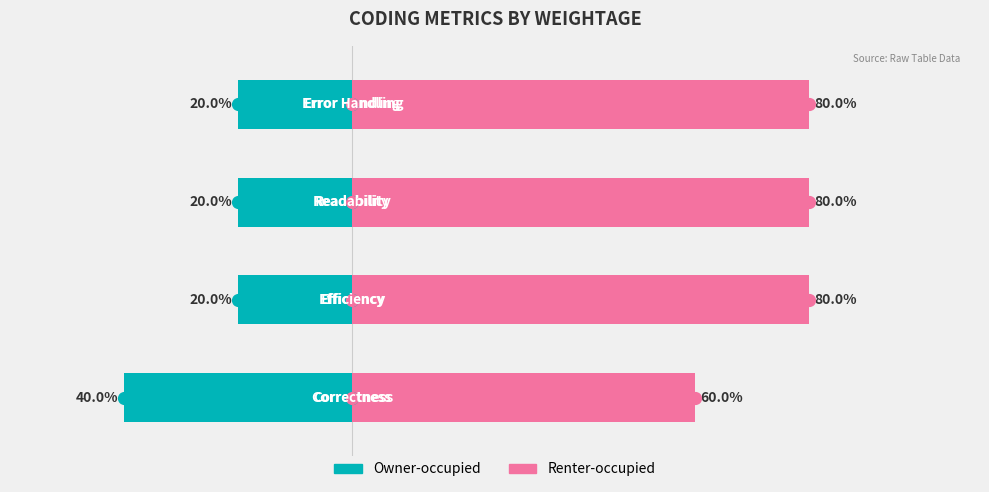

Reading left to right, list all the values displayed in this chart.

Owner-occupied: -40	-20	-20	-20
Renter-occupied: 60	80	80	80